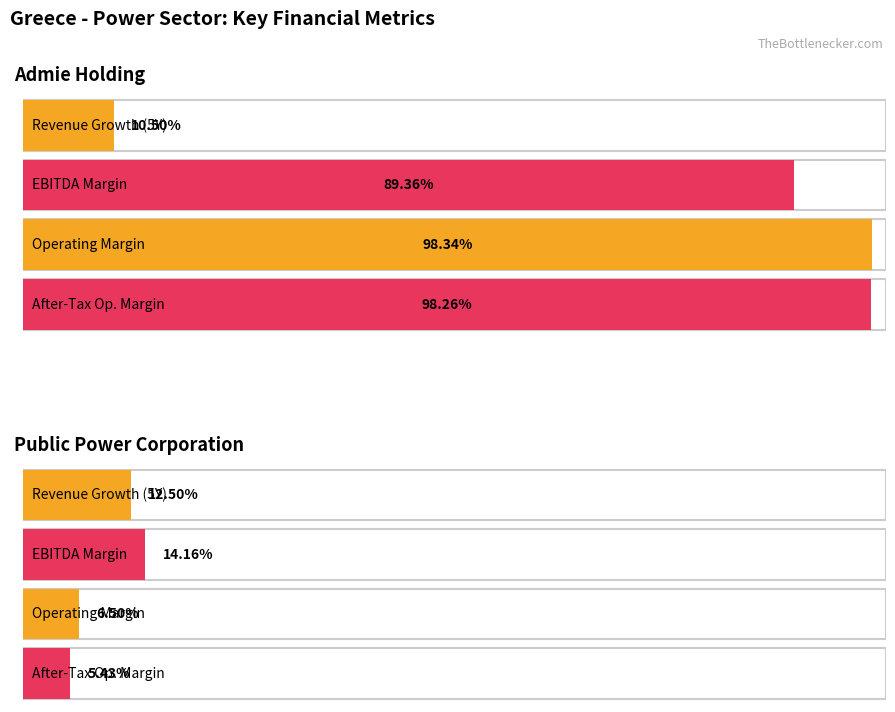

Reading left to right, what are all the values shown in this chart?

historical_growth_revenue_last_5_years: Admie Holding S.A. (ATSE:ADMIE)=0.1	Public Power Corporation S.A. (ATSE:PPC)=0.1
ebitda_margin: Admie Holding S.A. (ATSE:ADMIE)=0.9	Public Power Corporation S.A. (ATSE:PPC)=0.1
operating_margin: Admie Holding S.A. (ATSE:ADMIE)=1.0	Public Power Corporation S.A. (ATSE:PPC)=0.1
after_tax_operating_margin: Admie Holding S.A. (ATSE:ADMIE)=1.0	Public Power Corporation S.A. (ATSE:PPC)=0.1